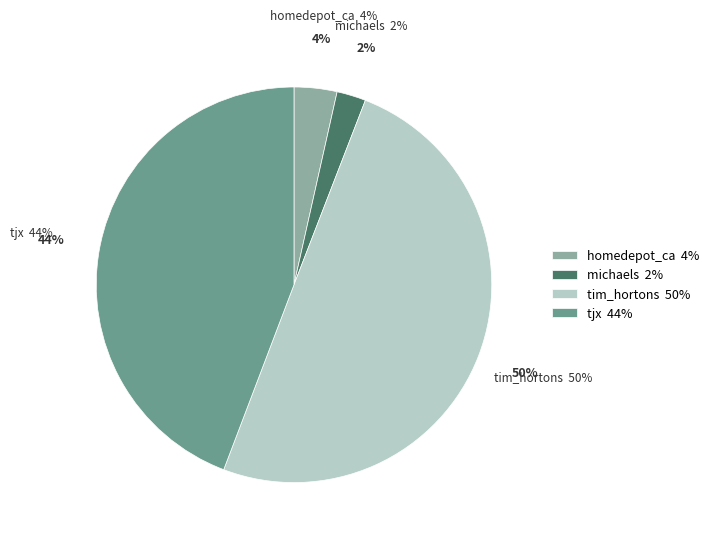

Is it true that michaels is 1% of the pie?

False